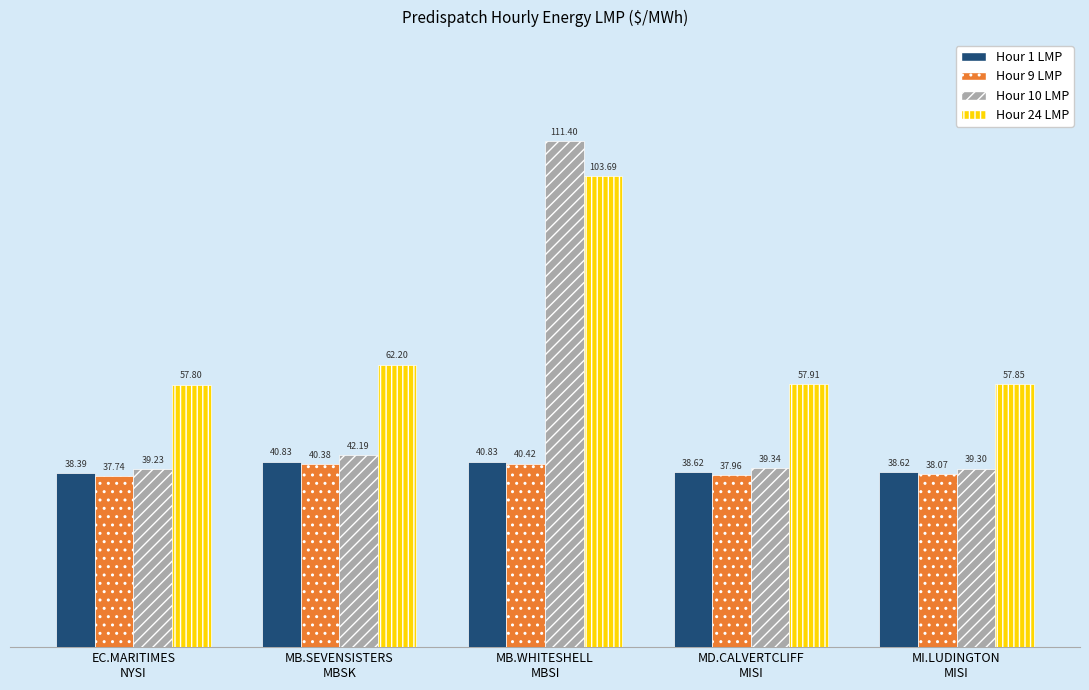

Are the bars grouped side by side (vs. stacked)?

Yes